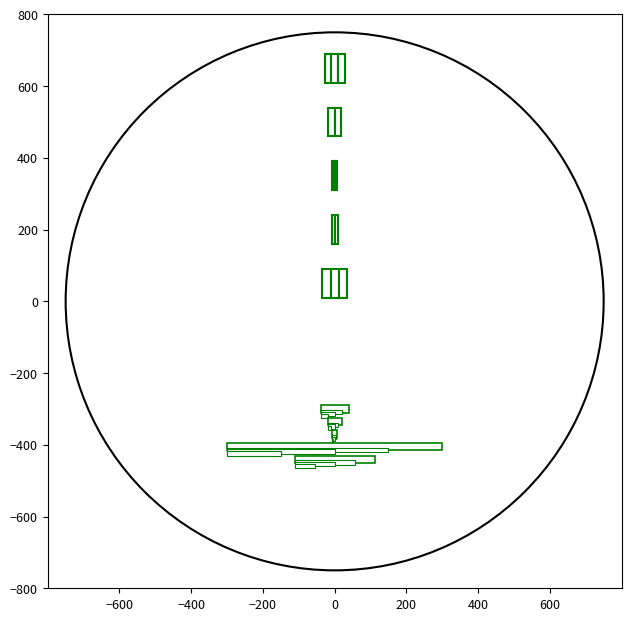

The chart shows a value of 8276755 at 2020-04-07. True or false?

False